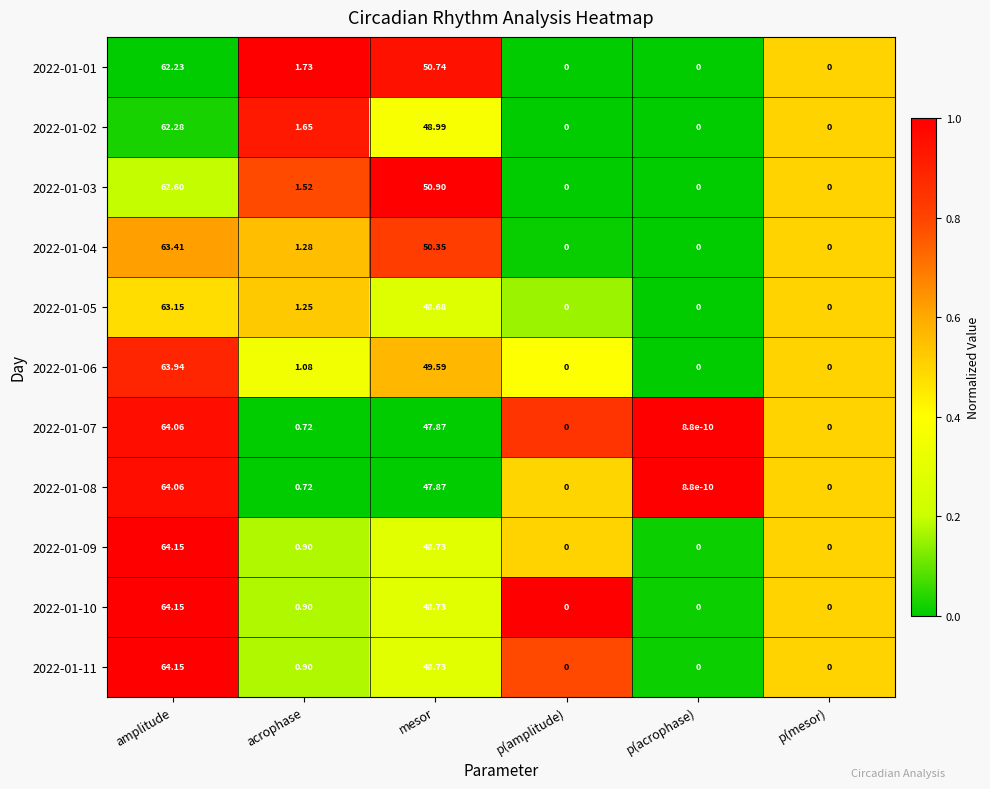

Is the value of 2022-01-09 at mesor greater than the value of 2022-01-10 at amplitude?

No